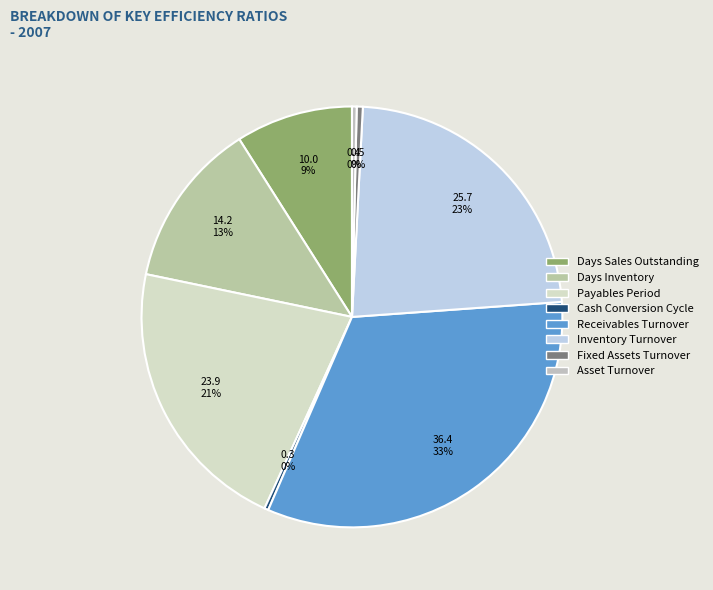

Does any single category account for the majority?

No